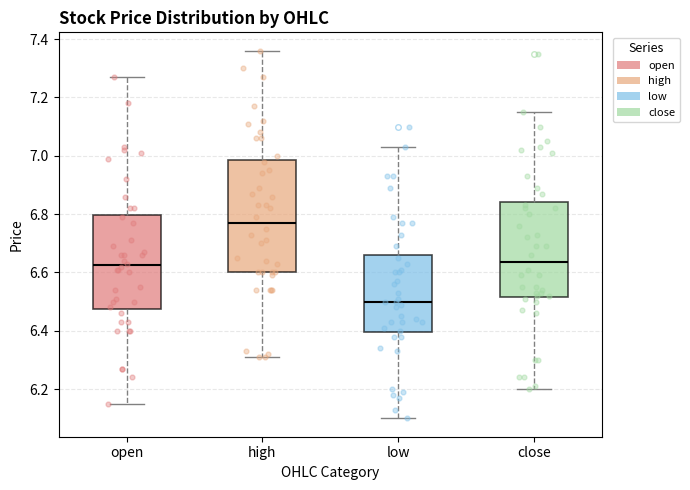

Which box has the highest median line?

high